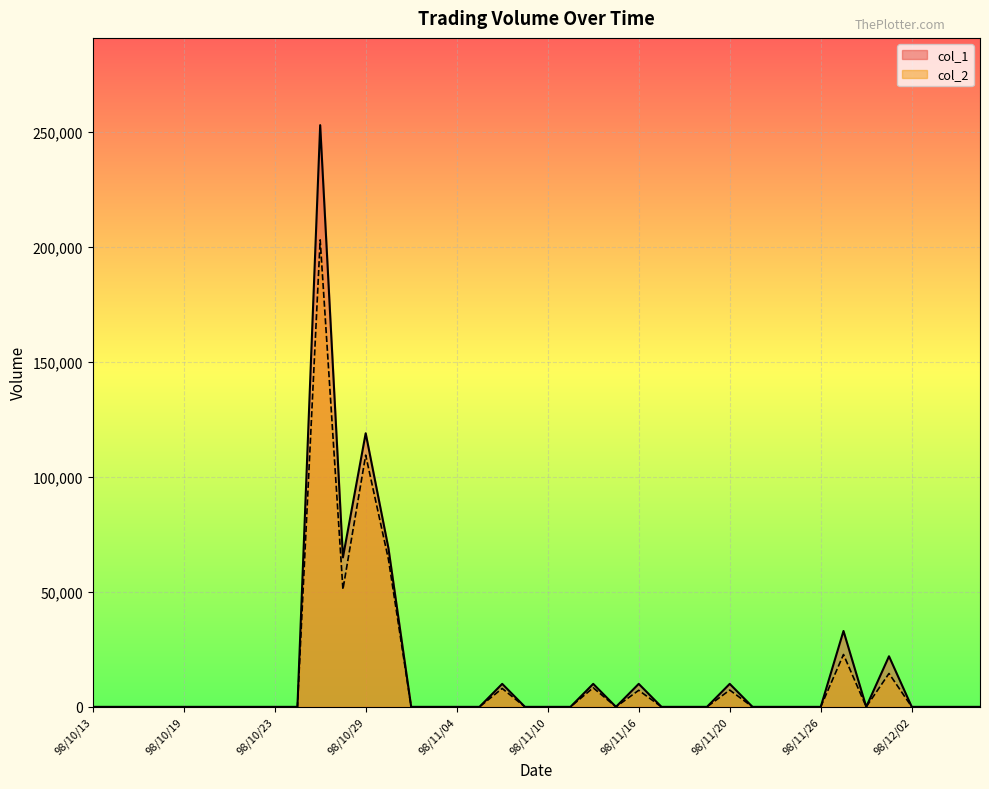

How many values in the col_2 series exceed 0?

10